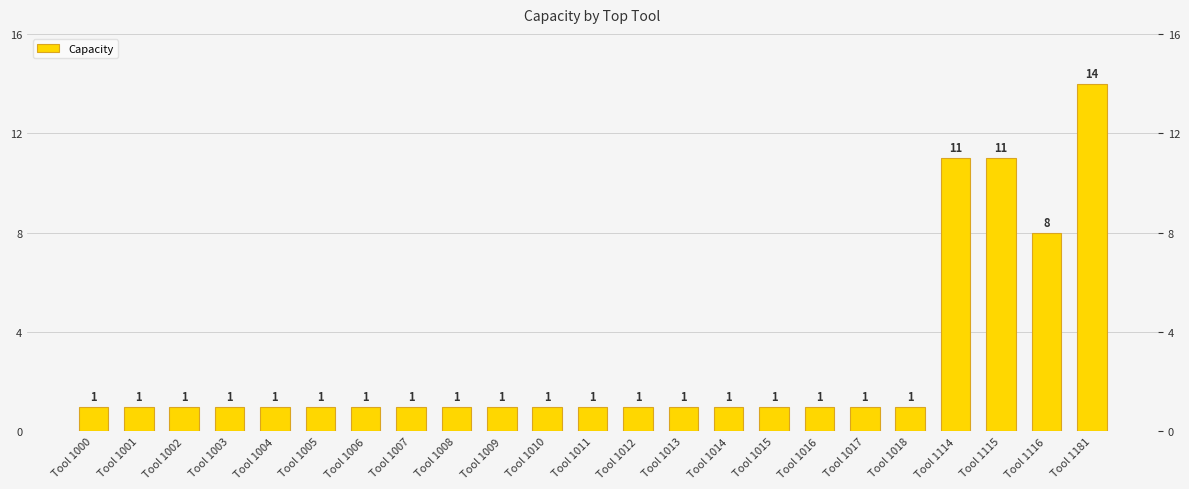

List the labels in order of value, largest first.

Tool 1181, Tool 1114, Tool 1115, Tool 1116, Tool 1000, Tool 1001, Tool 1002, Tool 1003, Tool 1004, Tool 1005, Tool 1006, Tool 1007, Tool 1008, Tool 1009, Tool 1010, Tool 1011, Tool 1012, Tool 1013, Tool 1014, Tool 1015, Tool 1016, Tool 1017, Tool 1018